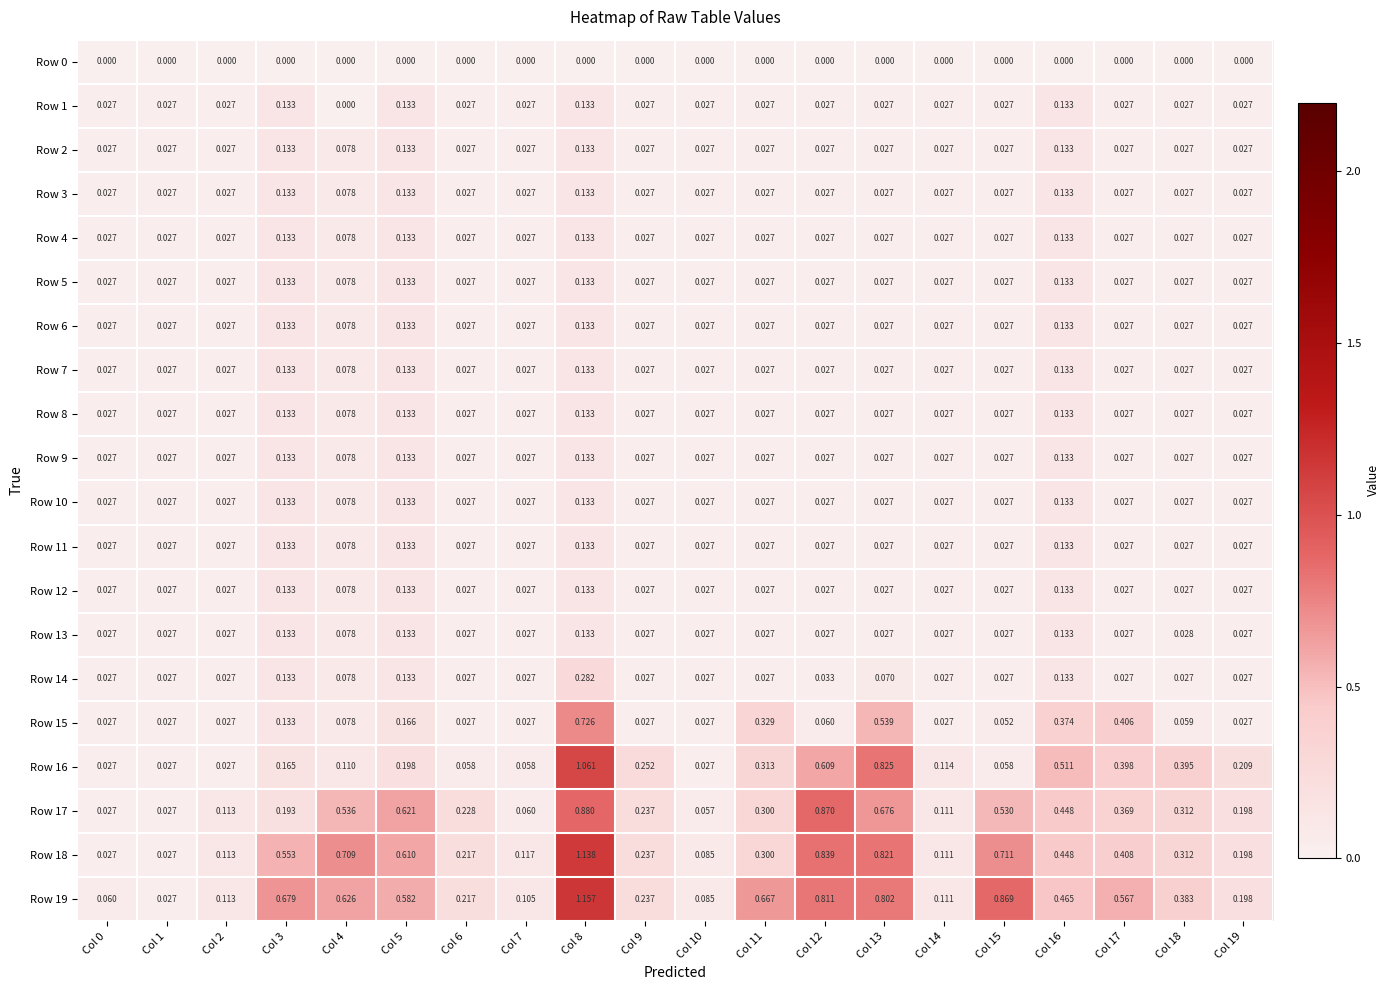

Is the value of Row 1 at Col 3 greater than the value of Row 19 at Col 6?

No